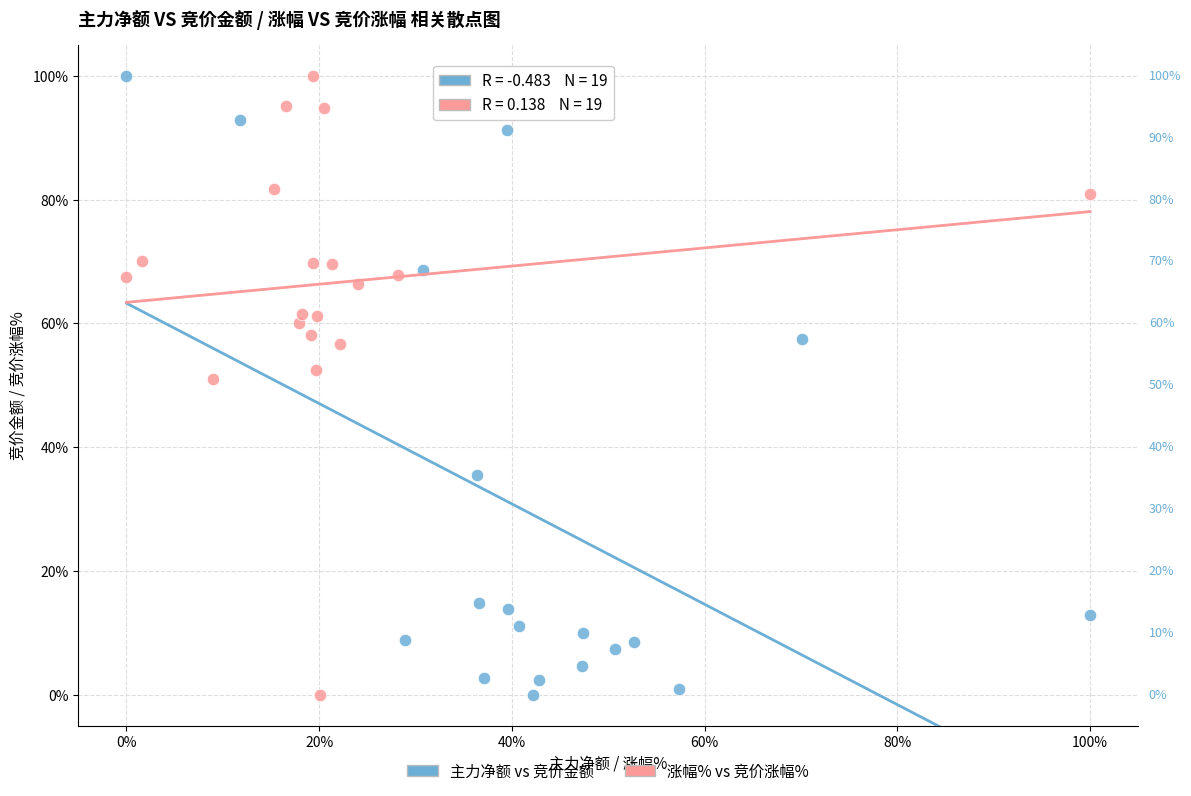

What are all the series names shown in the legend?

主力净额 vs 竞价金额, 涨幅% vs 竞价涨幅%